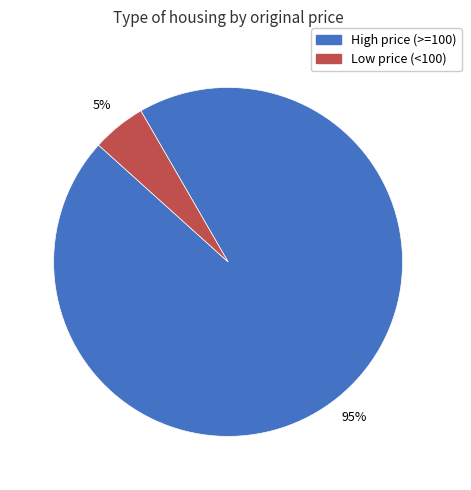

To the nearest percent, what is the difference between the largest and smallest slice percentages?

90%